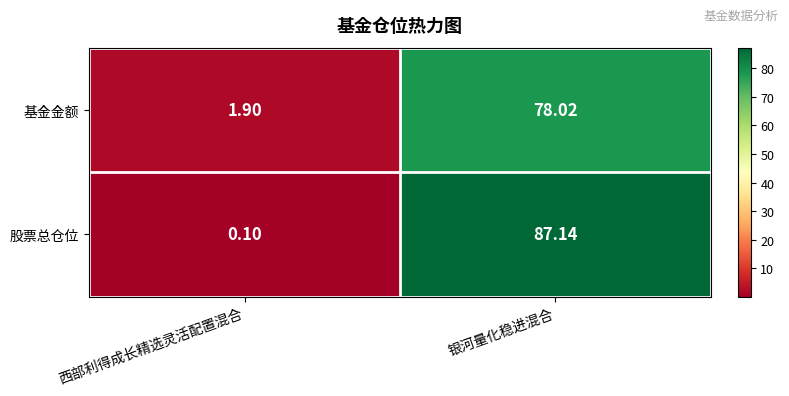

What is the spread (max minus min) of values at 西部利得成长精选灵活配置混合?

1.8